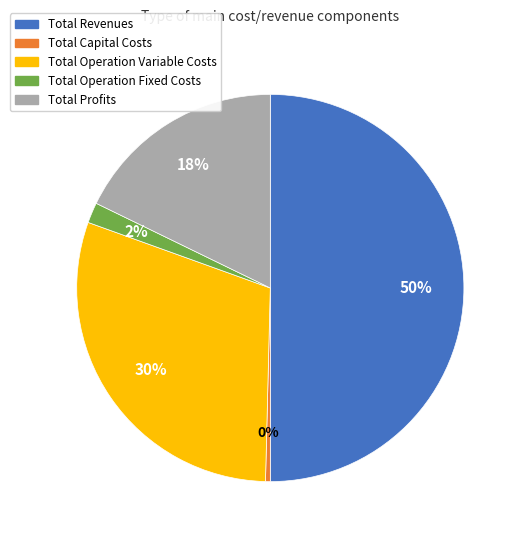

Is Total Capital Costs the majority of the pie?

No